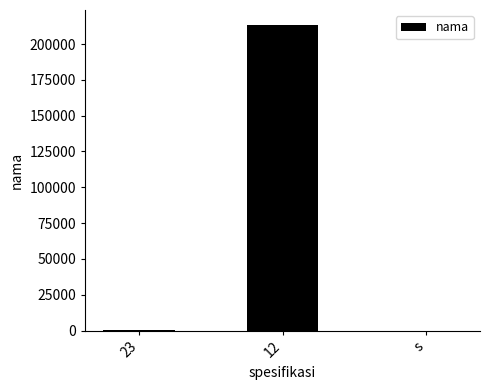

What is the sum of all values?

213268